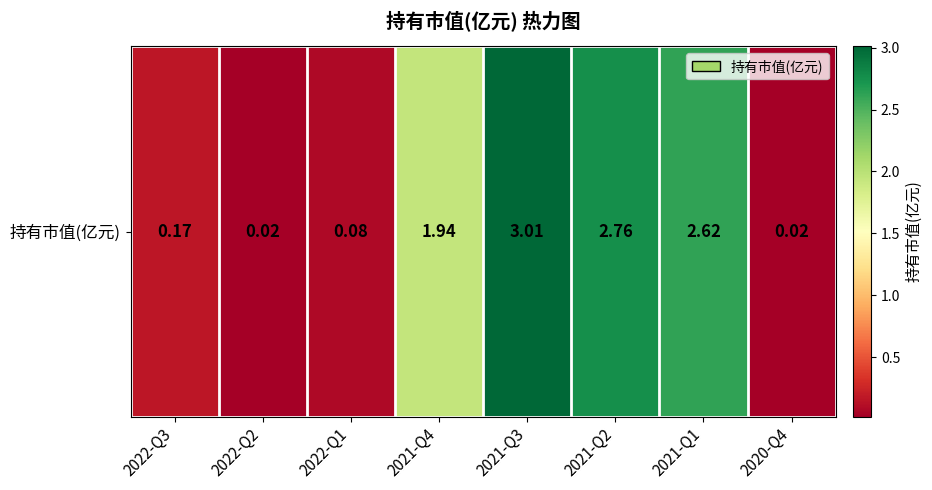

How many data points are less than 1?

4